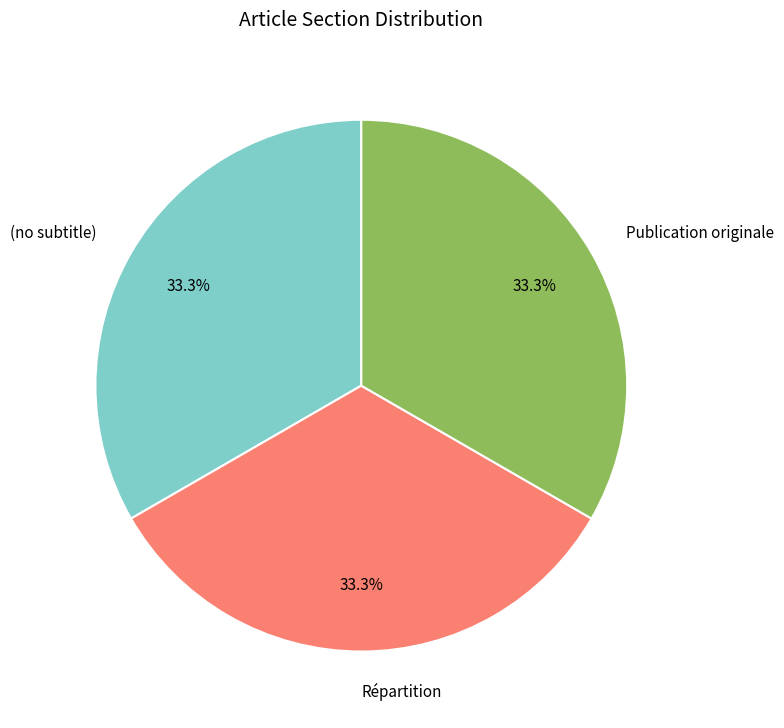

Combined, what portion of the pie is (no subtitle) and Publication originale?

66.7%